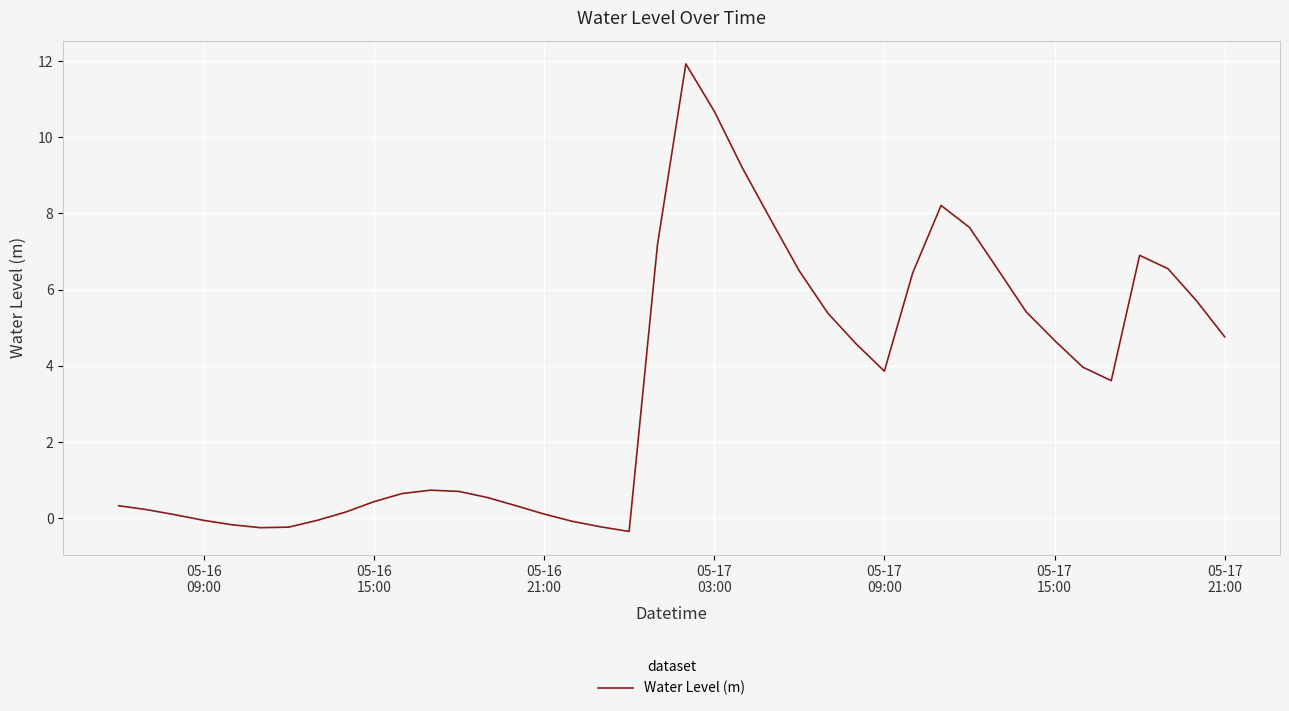

What is the difference between the second highest and minimum values?

11.0